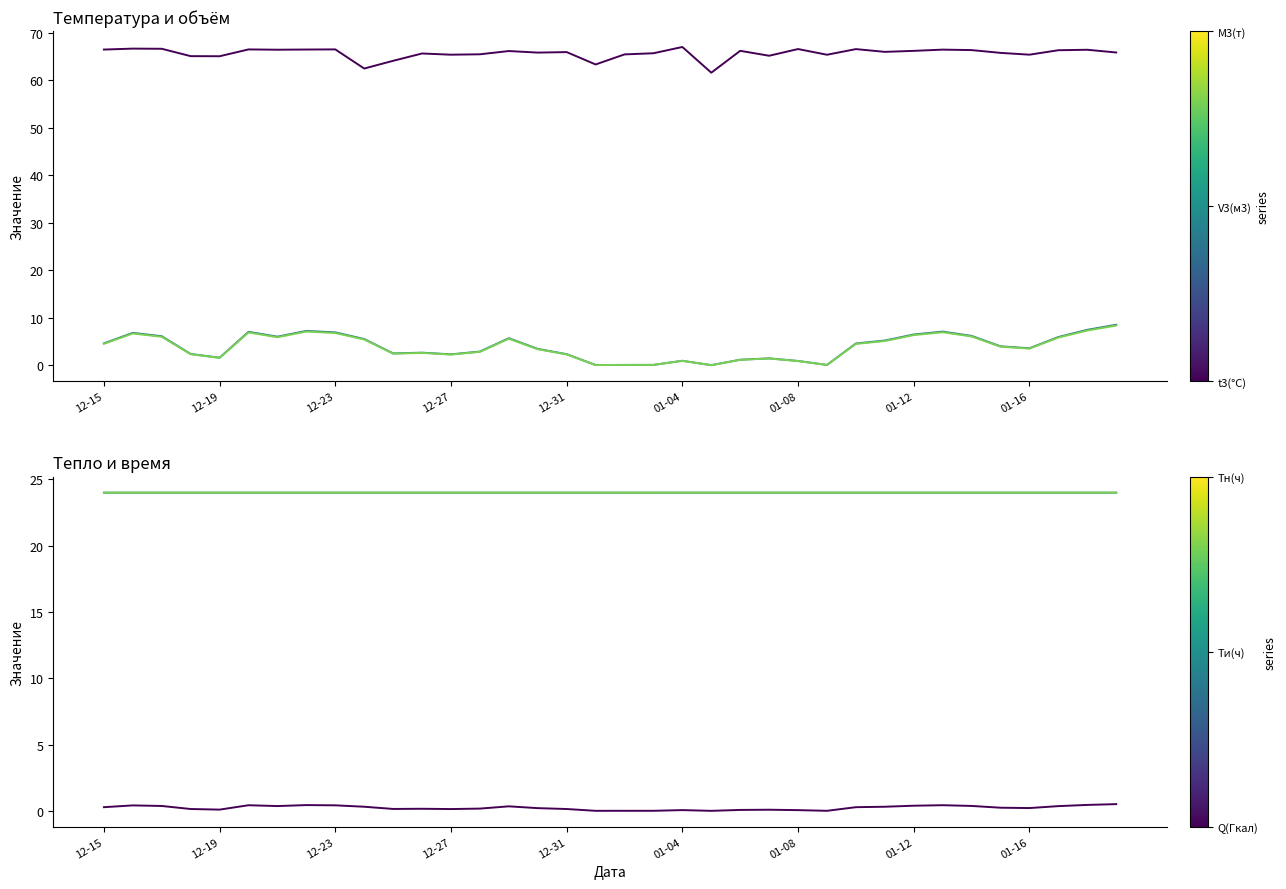

True or false: V3(м3) and M3(т) cross at least once.

False